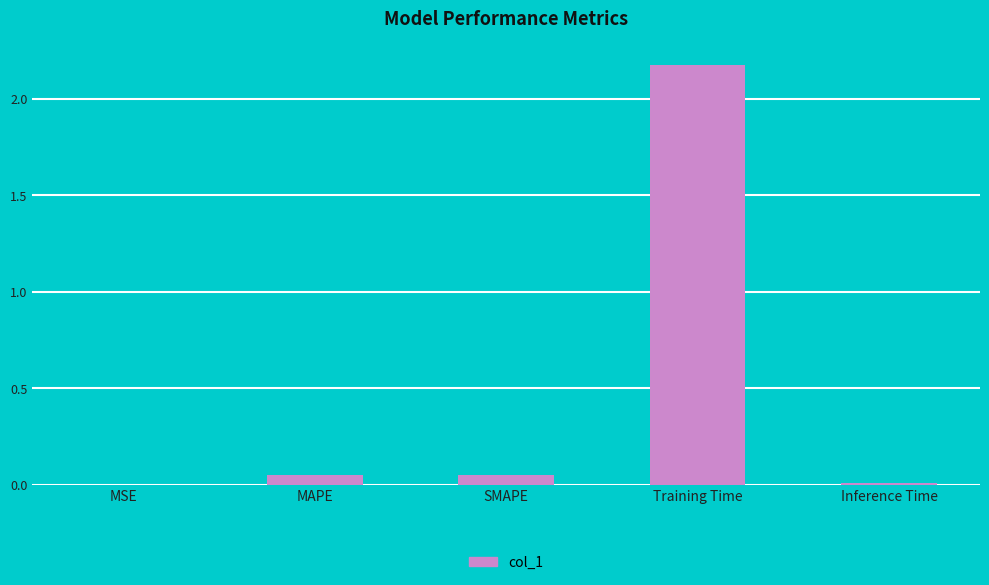

What is the sum of all values?

2.3